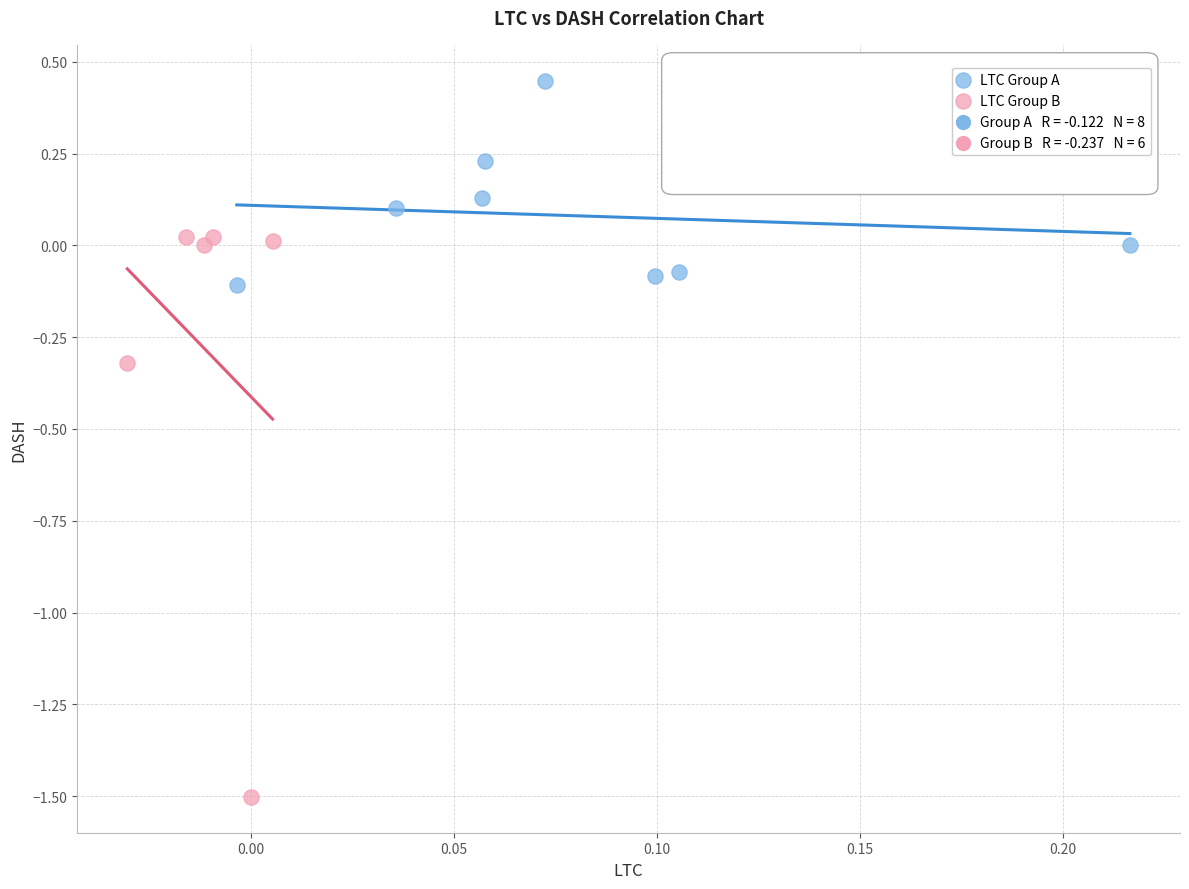

Which series contains the highest Y value?

LTC Group A